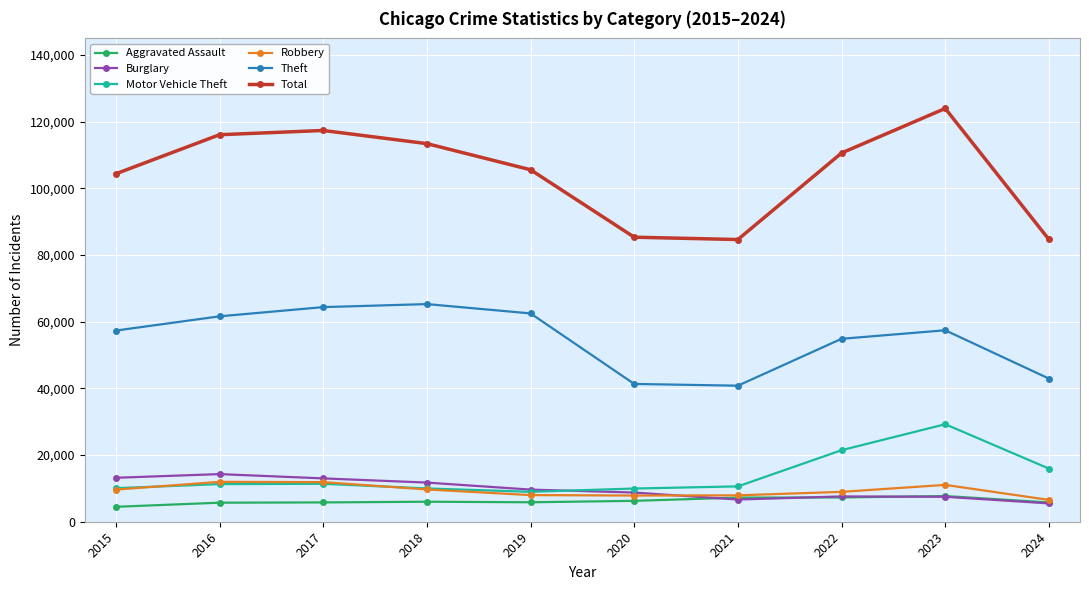

What is the maximum value for Motor Vehicle Theft?

29250